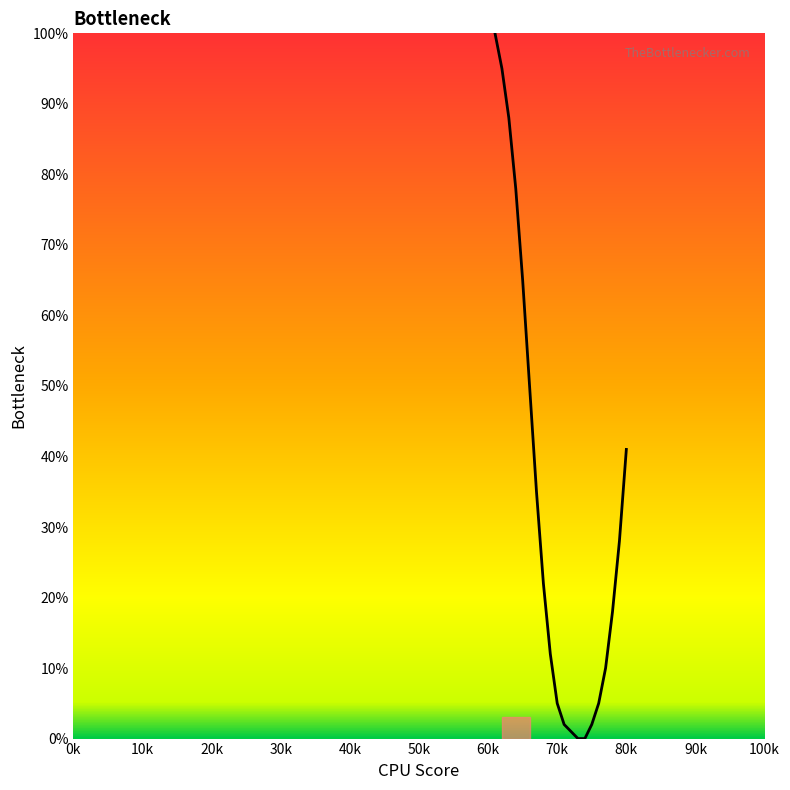

What is the greatest value displayed?

100